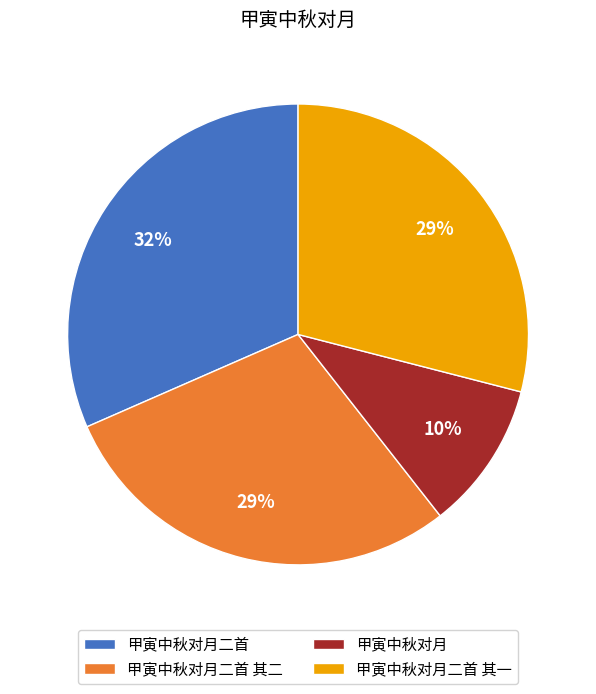

Count the number of slices in the pie.

4